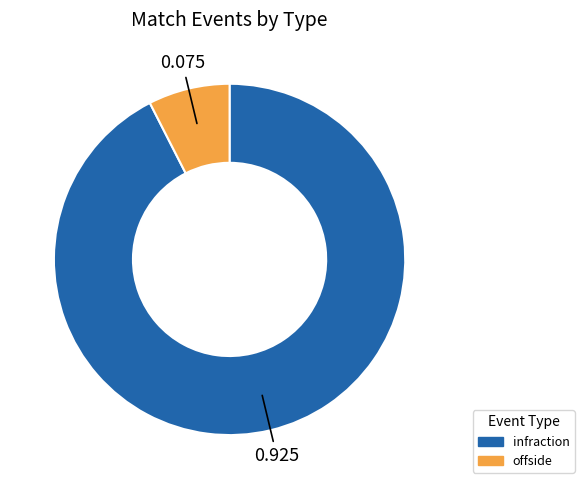

Is infraction the majority of the pie?

Yes